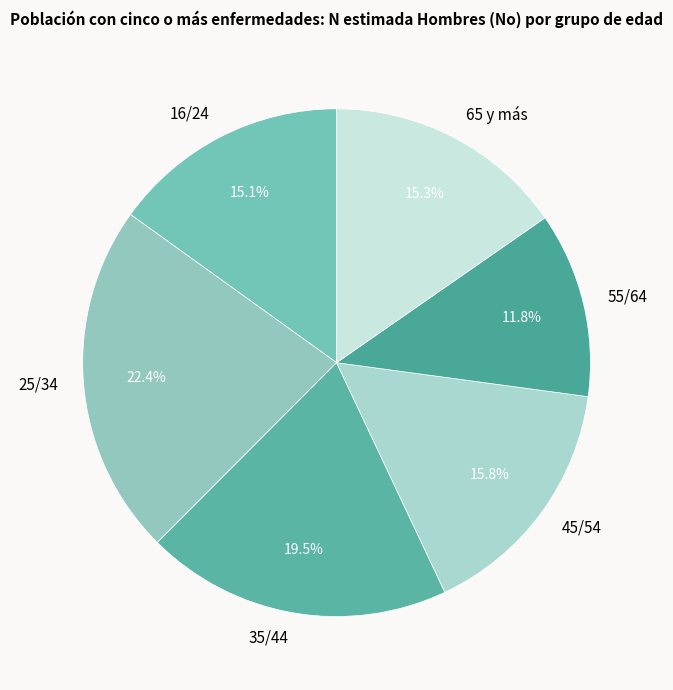

To the nearest percent, what is the difference between the largest and smallest slice percentages?

11%